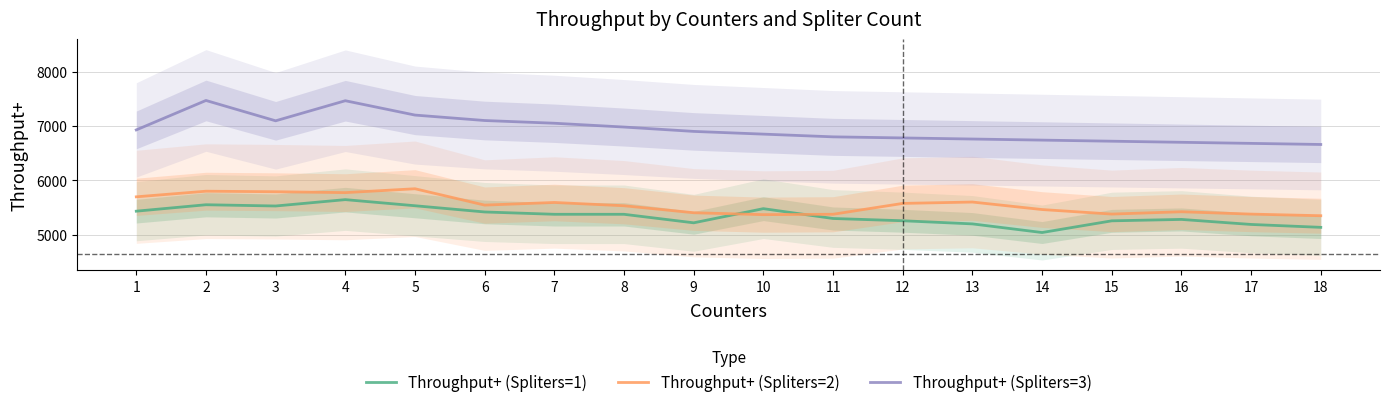

At which category is the sum across all series the highest?

4